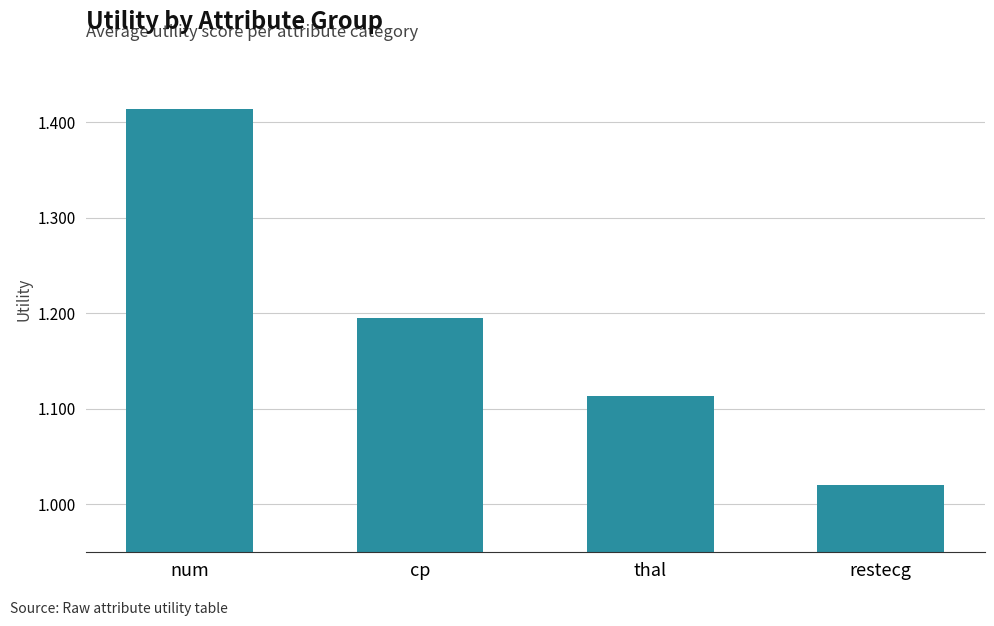

How many bars are there in total?

4